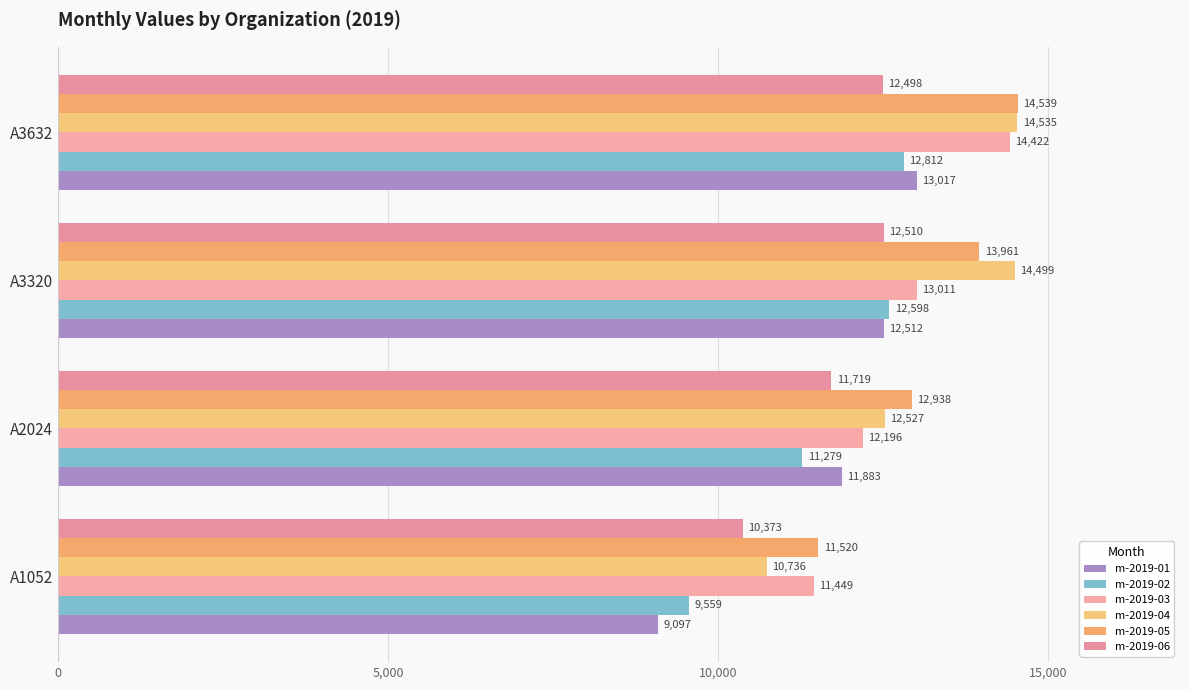

How many data points does each series have?

4